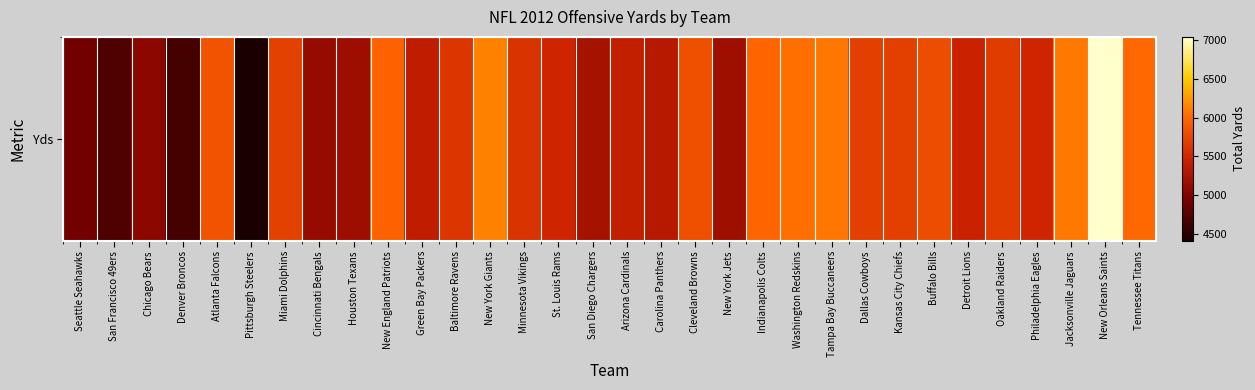

Reading left to right, transcribe all the data shown in this chart.

4899	4710	5050	4652	5849	4413	5708	5115	5172	5972	5388	5615	6134	5600	5482	5223	5405	5329	5821	5174	5988	6043	6078	5687	5704	5806	5458	5672	5491	6088	7042	5999